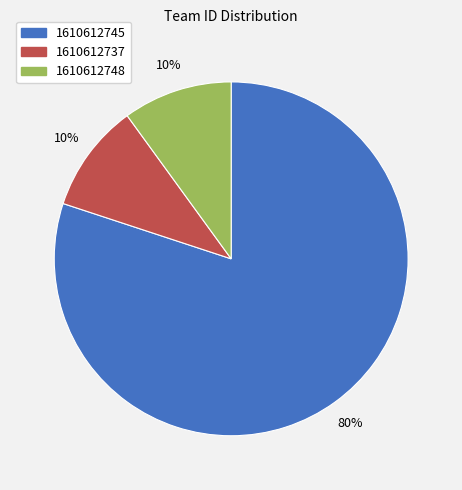

Is there a majority slice in this chart?

Yes